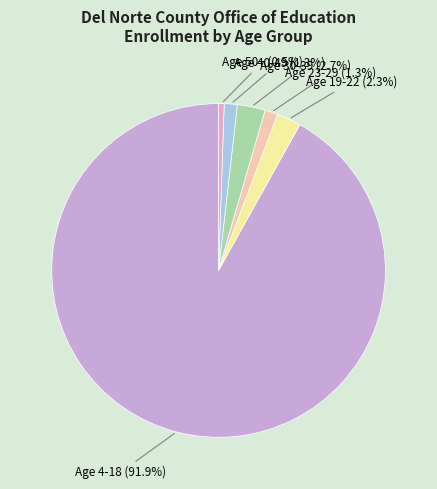

What percentage is the Age 4-18 slice, to the nearest percent?

92%